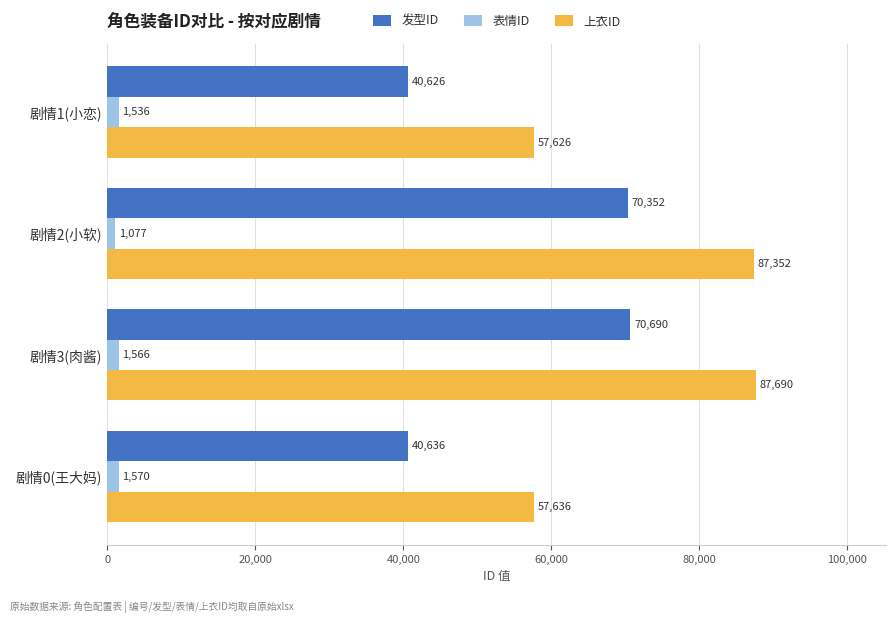

What is the smallest value displayed?

1077